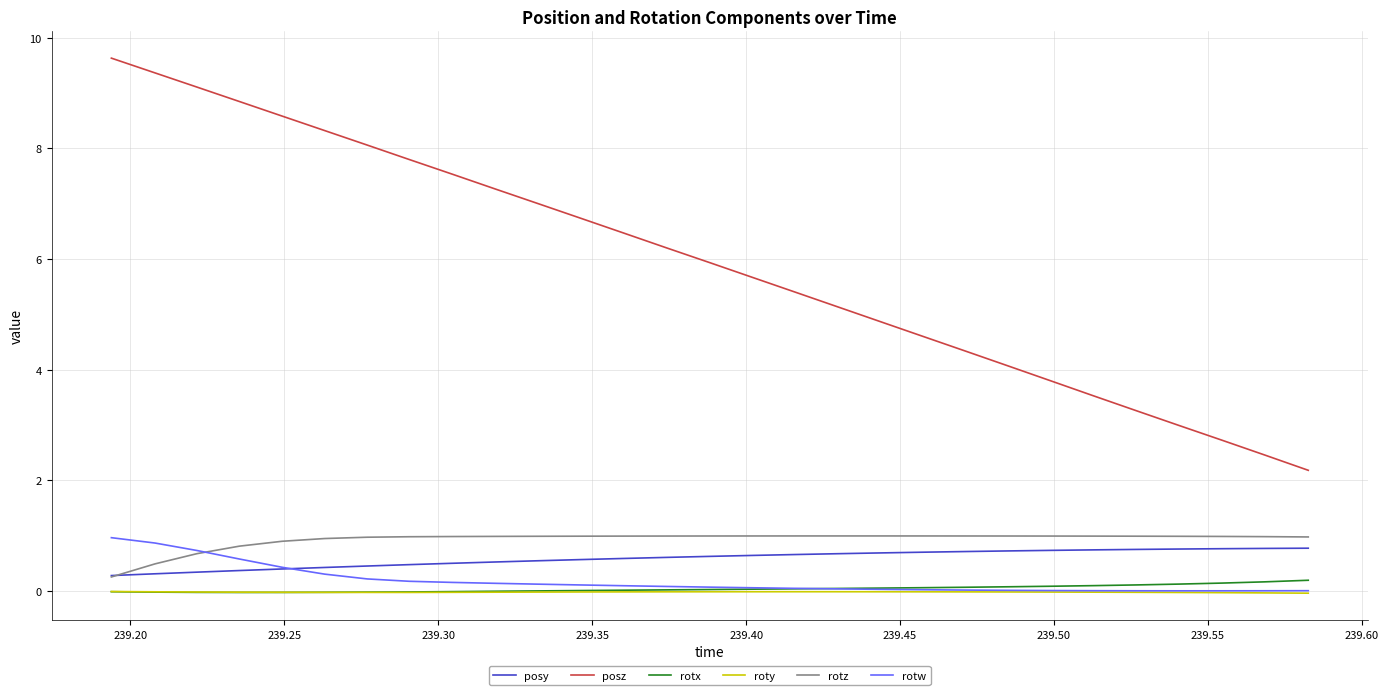

Which series has the largest range (max minus min)?

posz